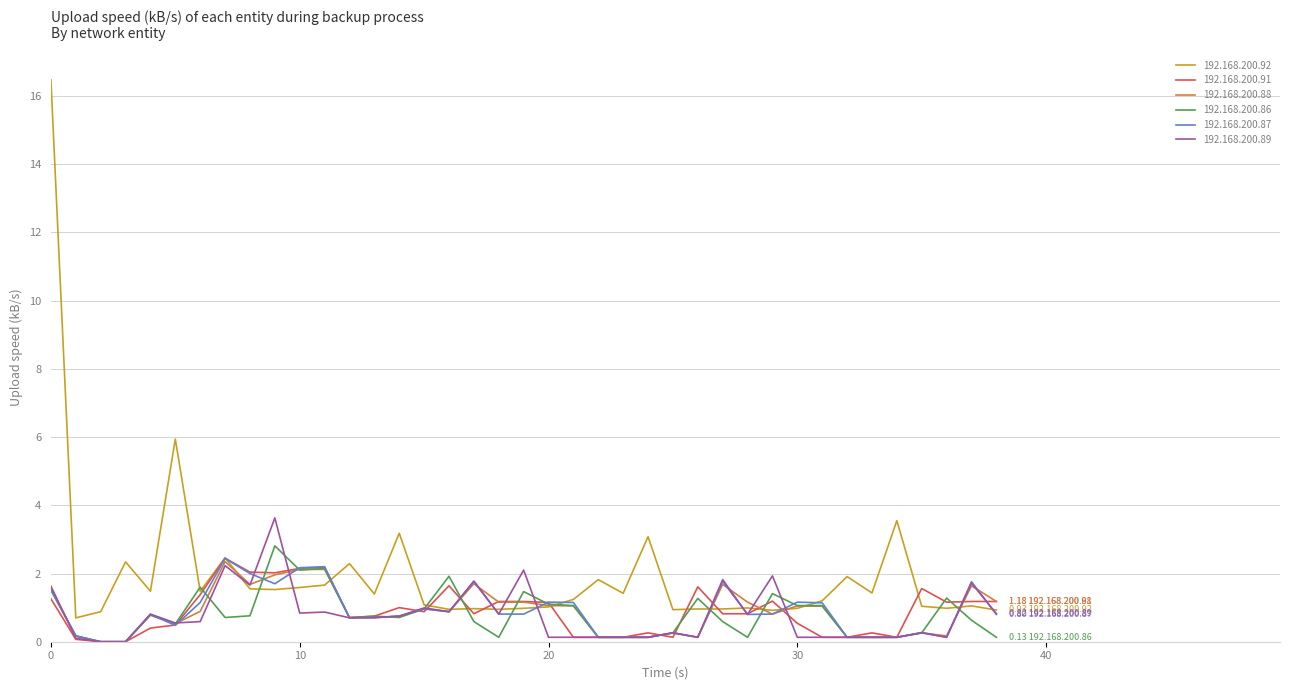

Which series has the largest total across all categories?

192.168.200.92